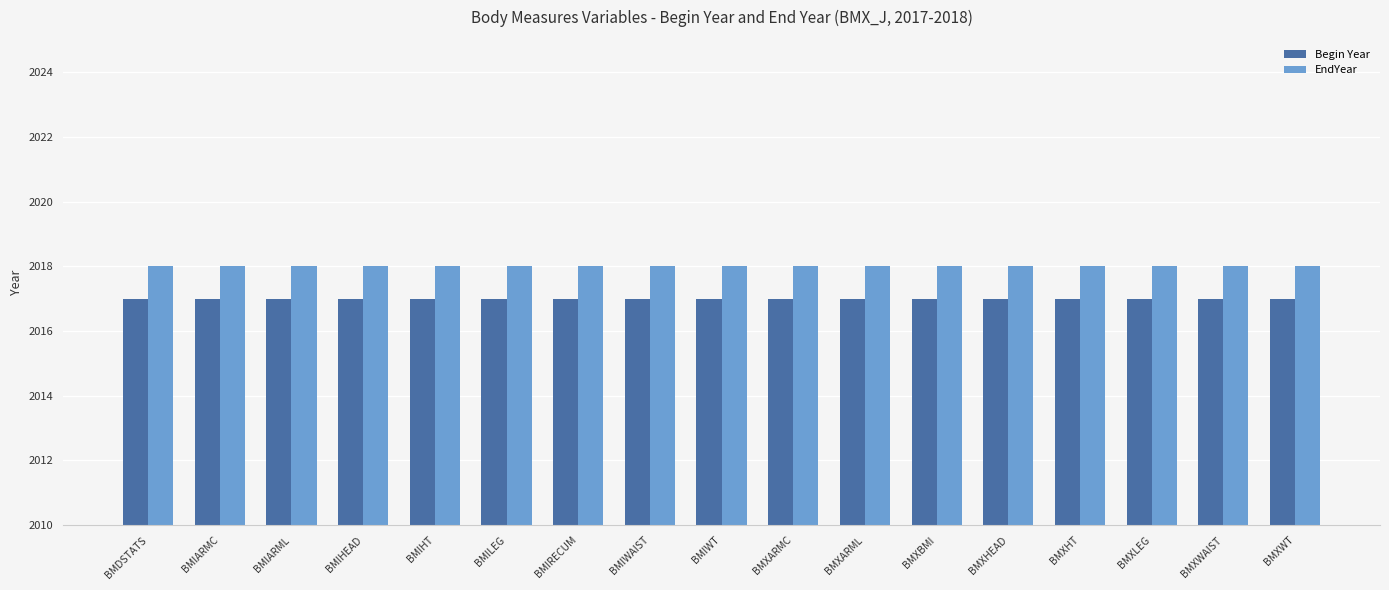

Is the value of EndYear at BMIWAIST greater than the value of Begin Year at BMXLEG?

Yes